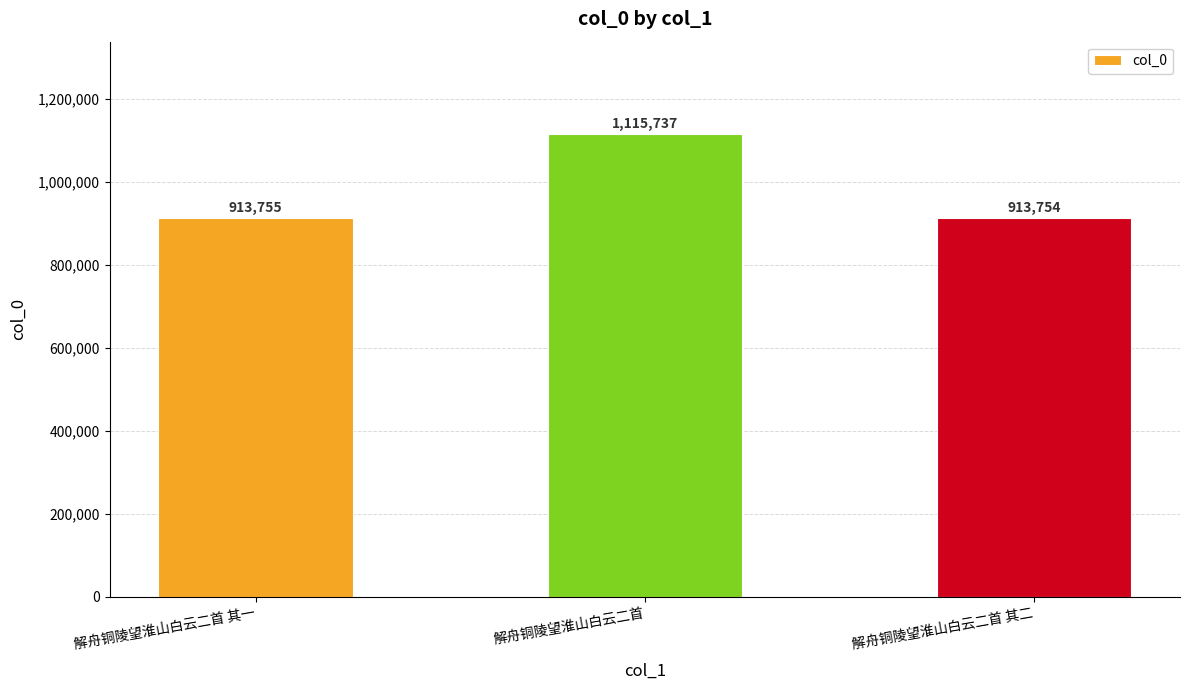

What is the difference between the maximum and minimum values?

201983